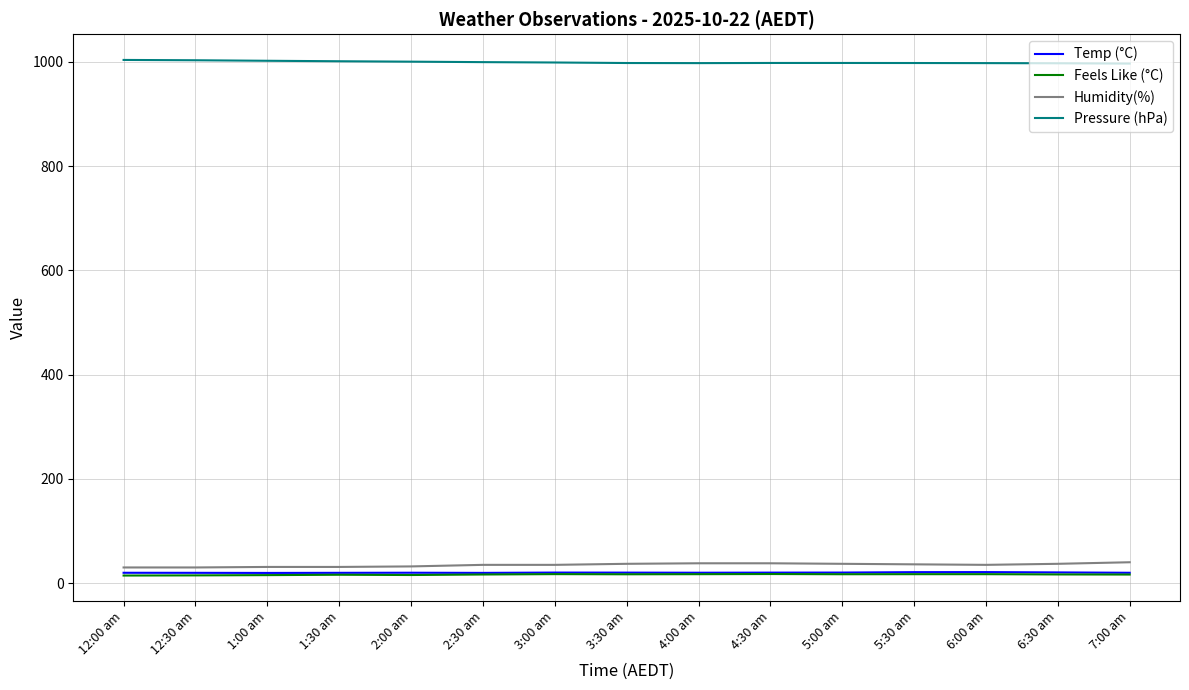

What is the difference between the highest and lowest values at 6:00 am?

980.7